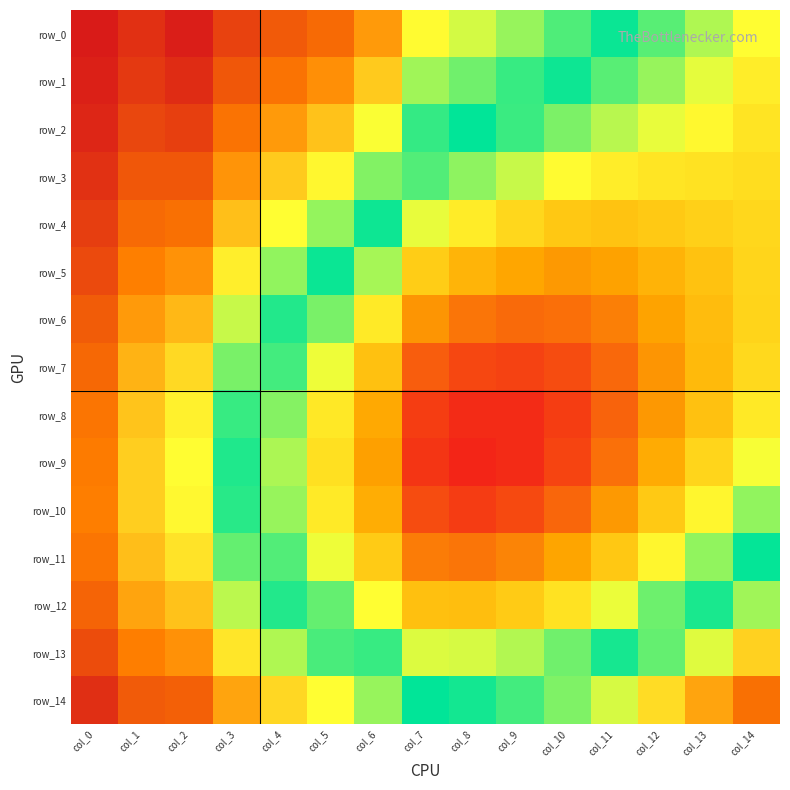

The row_11 series shows 0.6 at col_5. True or false?

True